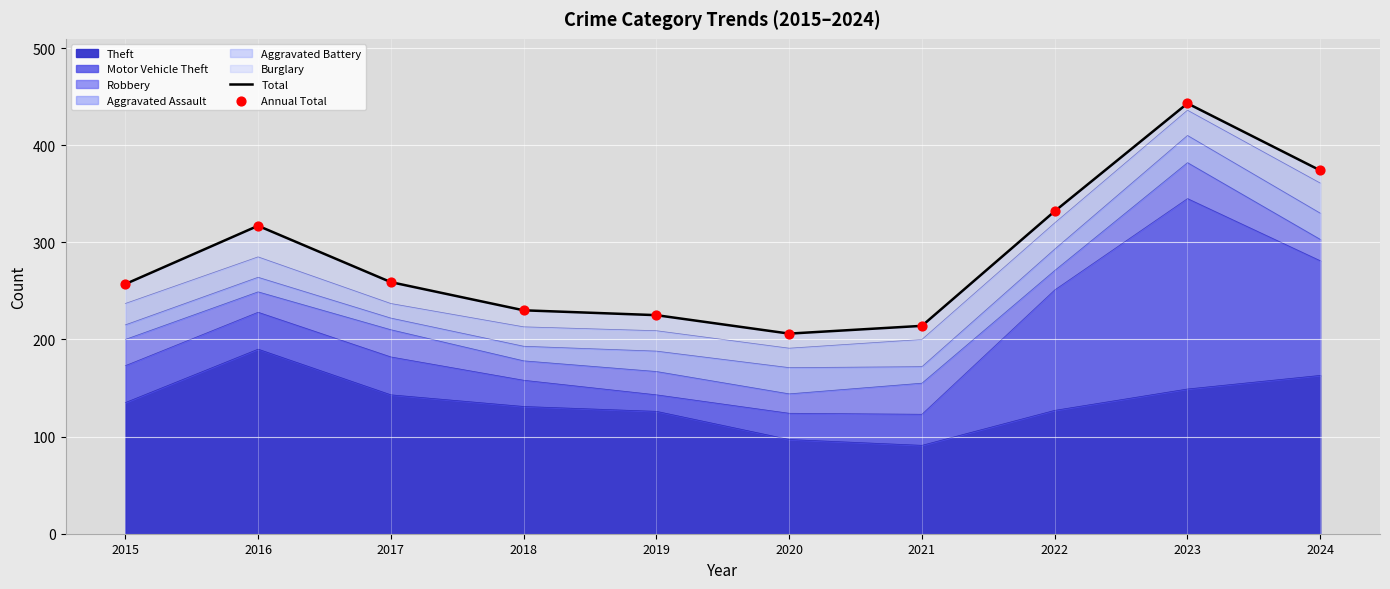

Which series has the largest total across all categories?

Total